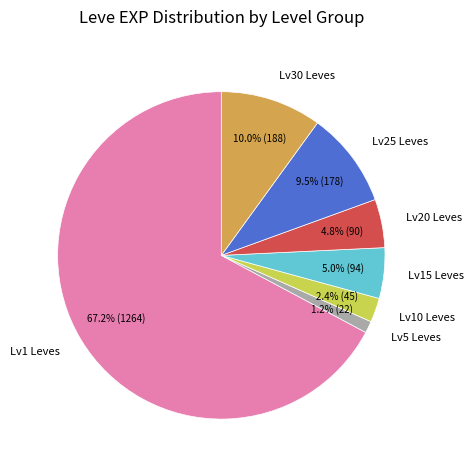

Between Lv25 Leves and Lv1 Leves, which is larger?

Lv1 Leves